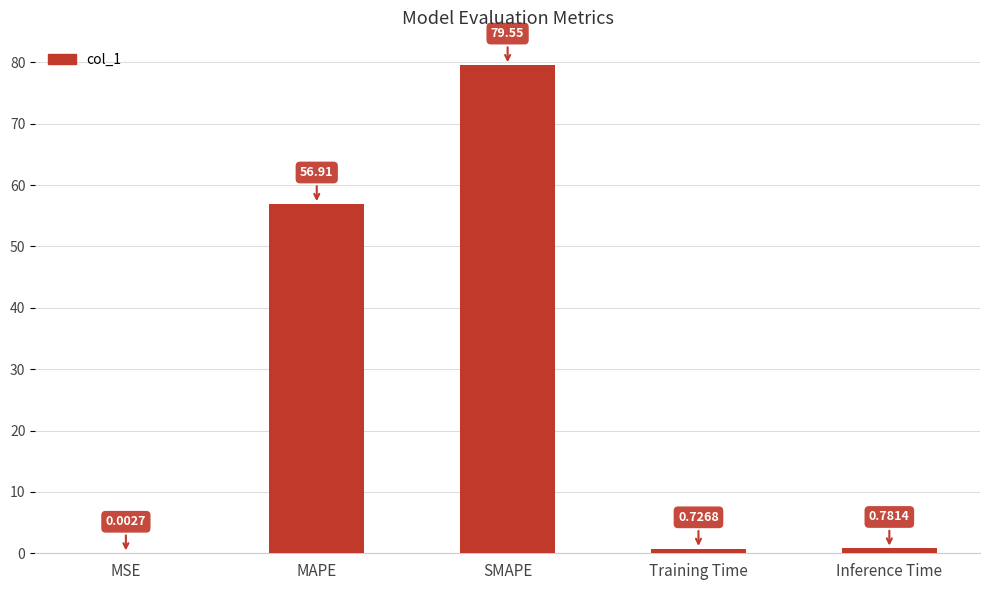

What is the sum of all values?

138.0